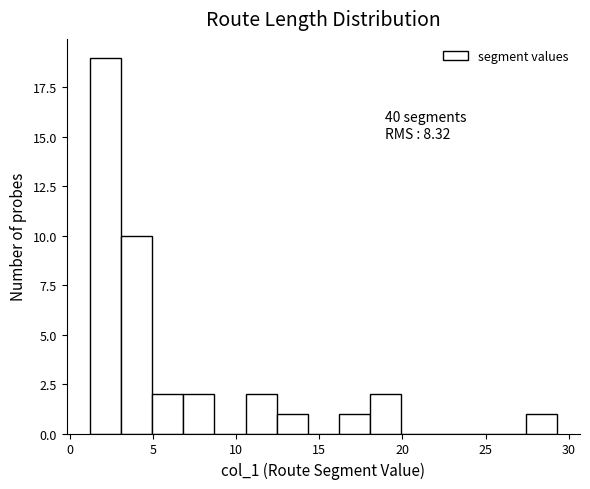

Around what value on the x-axis is the tallest bar? Give the approximate position of its centre, as read against the axis.

2.0